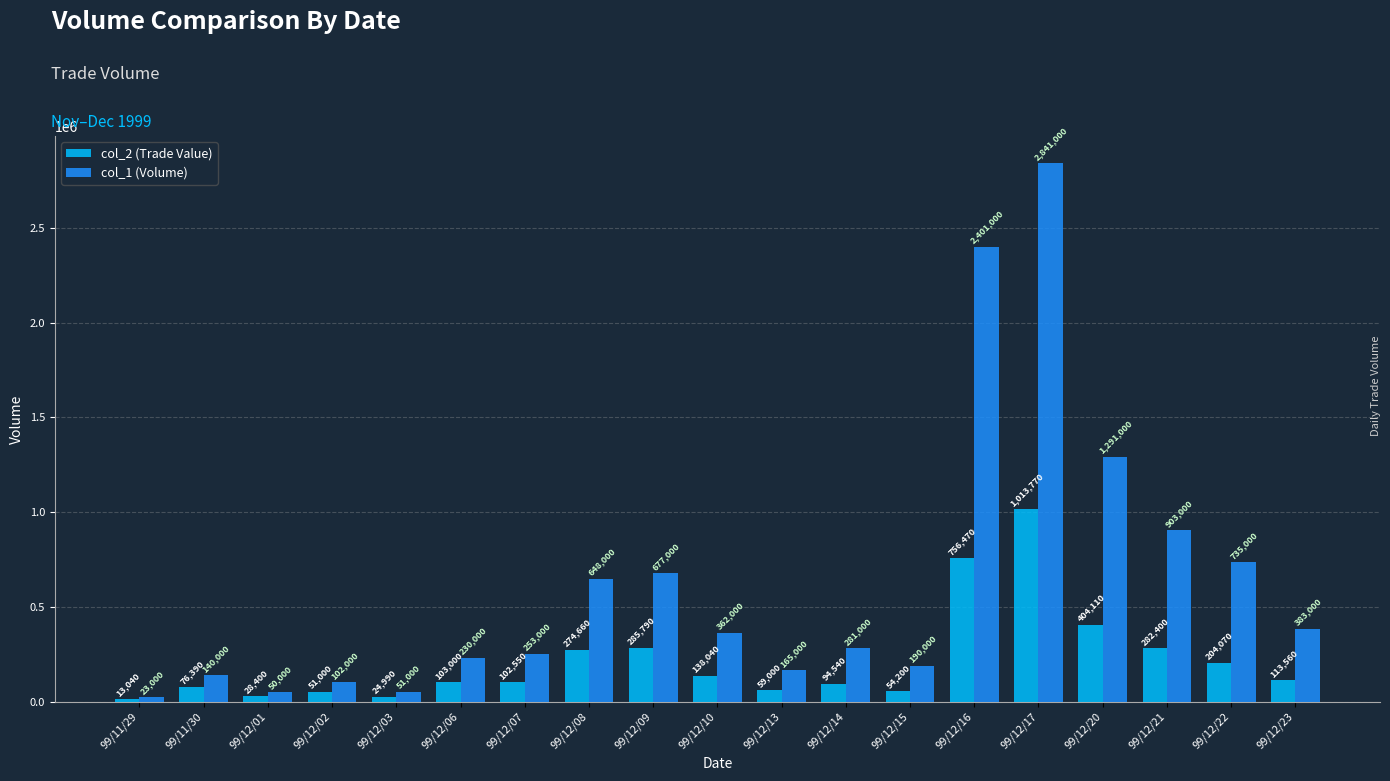

What is the difference between the maximum and minimum values in the col_2 (Trade Value) series?

1000730